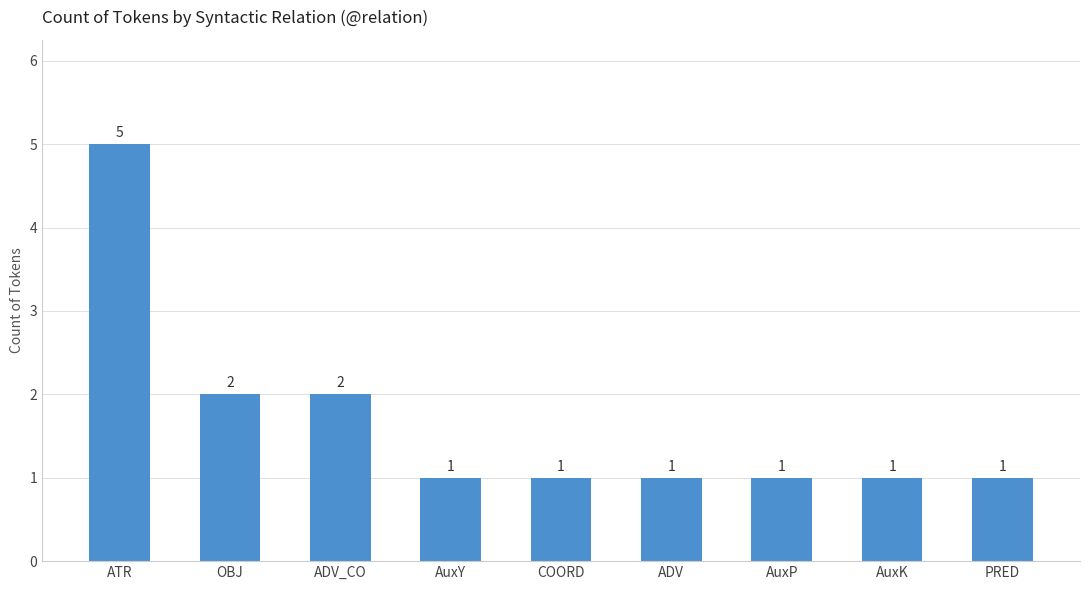

Are the bars grouped side by side (vs. stacked)?

No